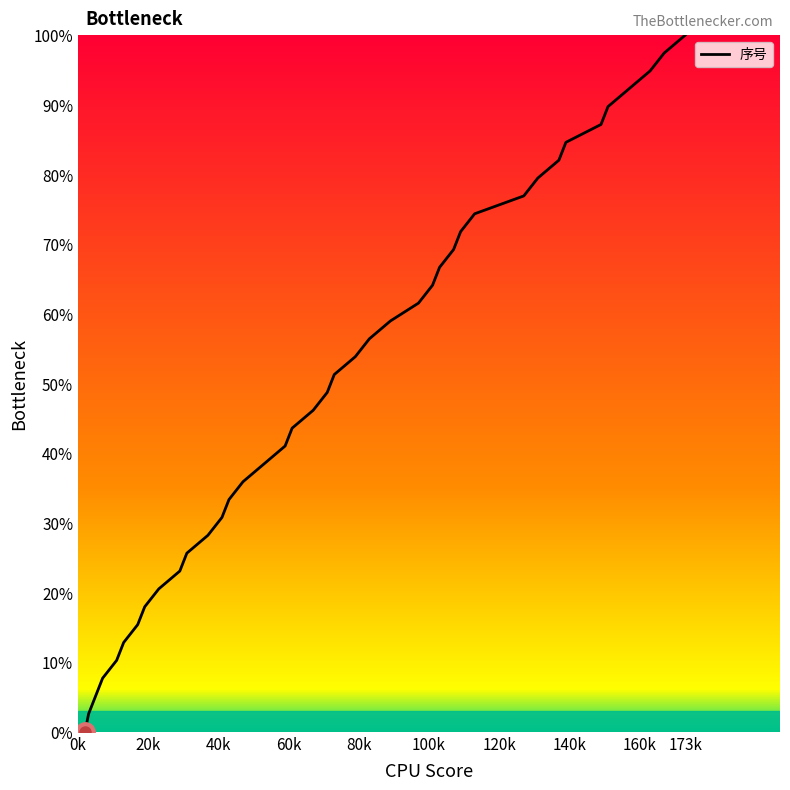

What is the greatest value displayed?

100.0